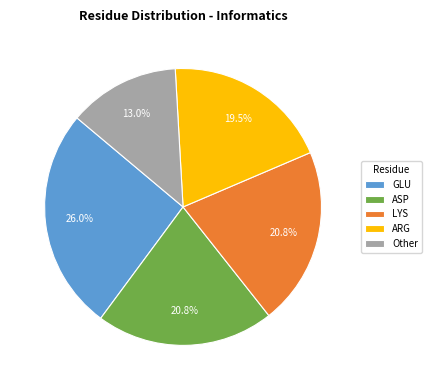

To the nearest percent, what is the difference between the largest and smallest slice percentages?

13%